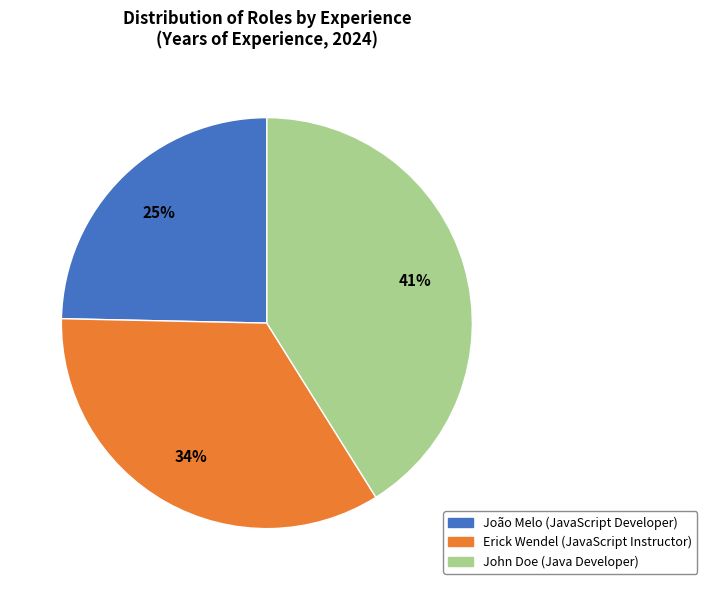

Combined, do Erick Wendel (JavaScript Instructor) and João Melo (JavaScript Developer) account for over 50%?

Yes